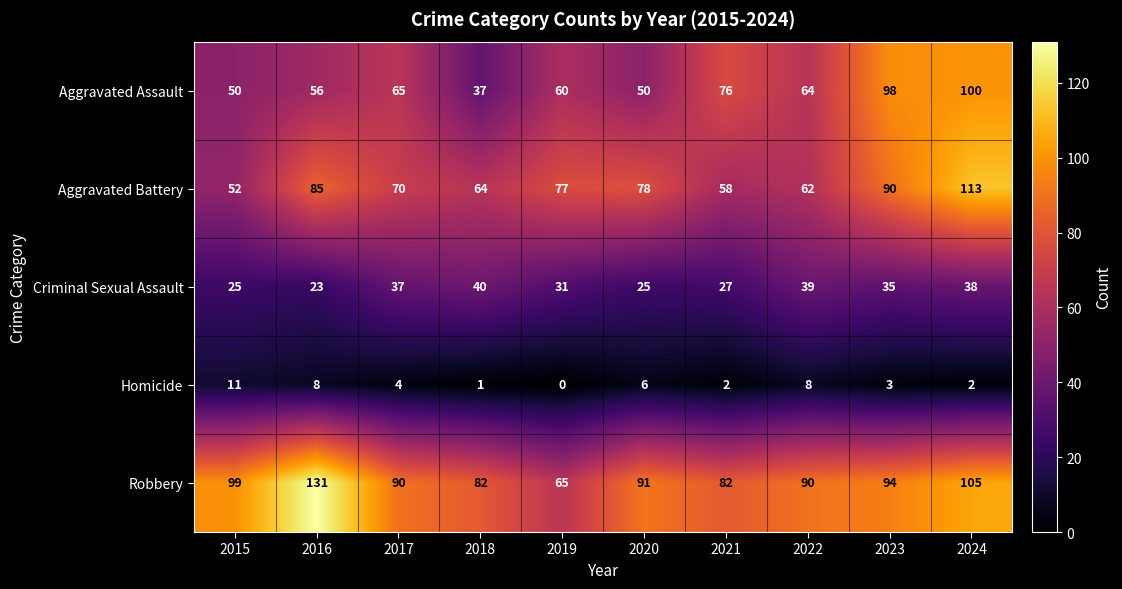

What is the highest value of the Robbery series?

131